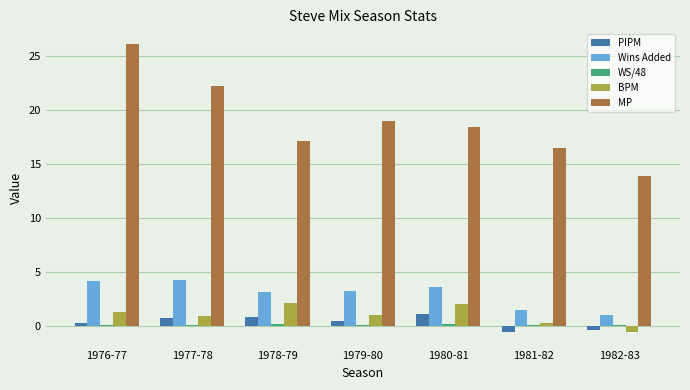

What position from the left is 1976-77?

1